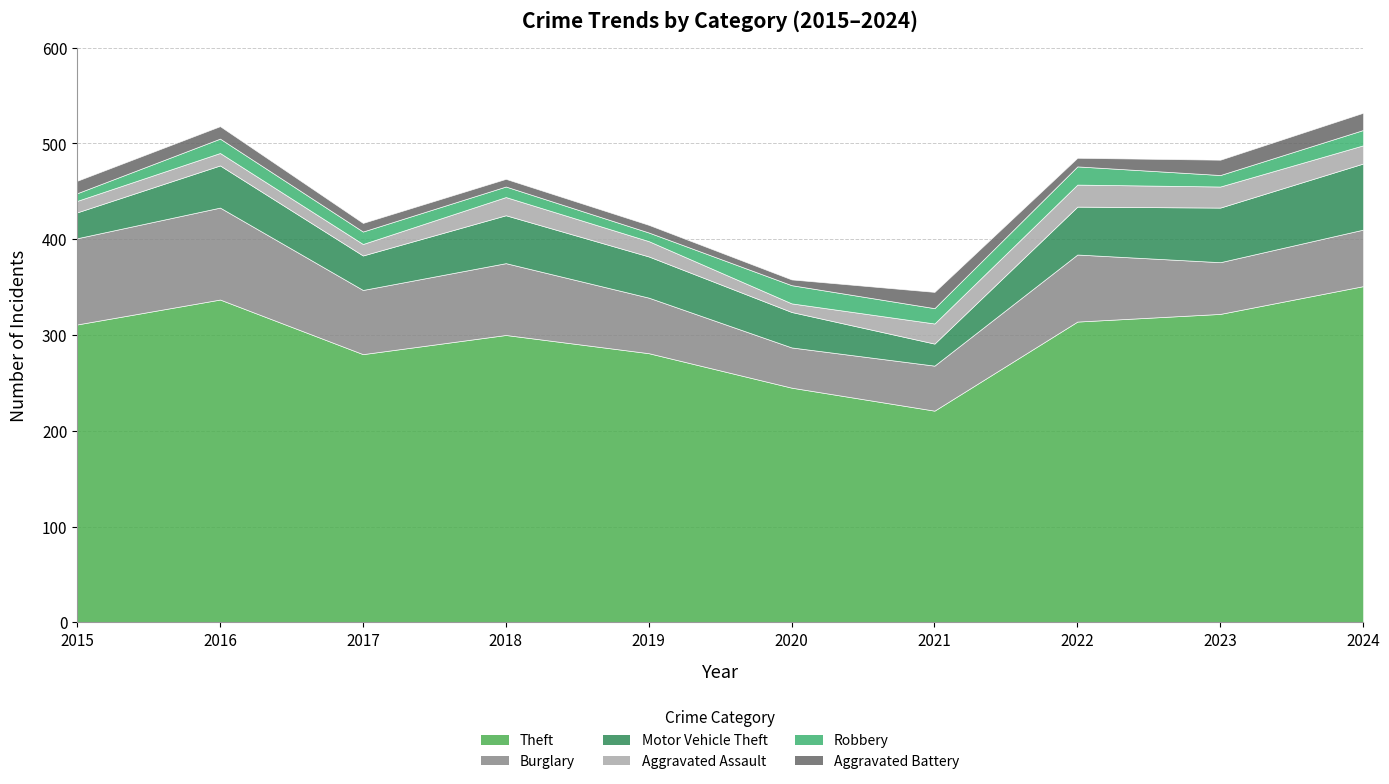

In Theft, how many points are lower than both neighbors (excluding endpoints)?

2